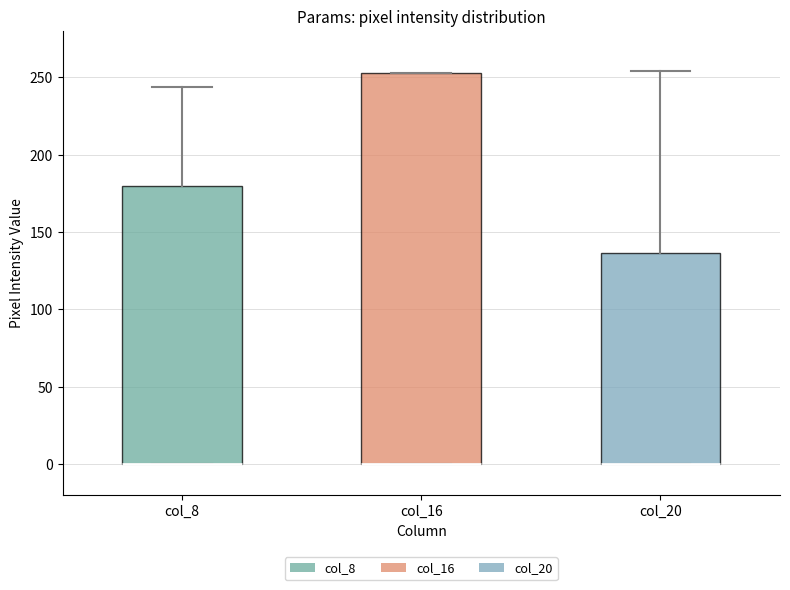

Reading left to right, transcribe this box plot: for each box, give where its median line is, the range the box spans, and where its two whiskers end, as read against the y-axis. The values are not printed on the chart, so give them approximately, as read against the axis.

col_8: median 0 (drawn on the box's lower edge), box 0 to 180, whiskers 0 to 245
col_16: median 0 (drawn on the box's lower edge), box 0 to 255, whiskers 0 to 255
col_20: median 0 (drawn on the box's lower edge), box 0 to 135, whiskers 0 to 255